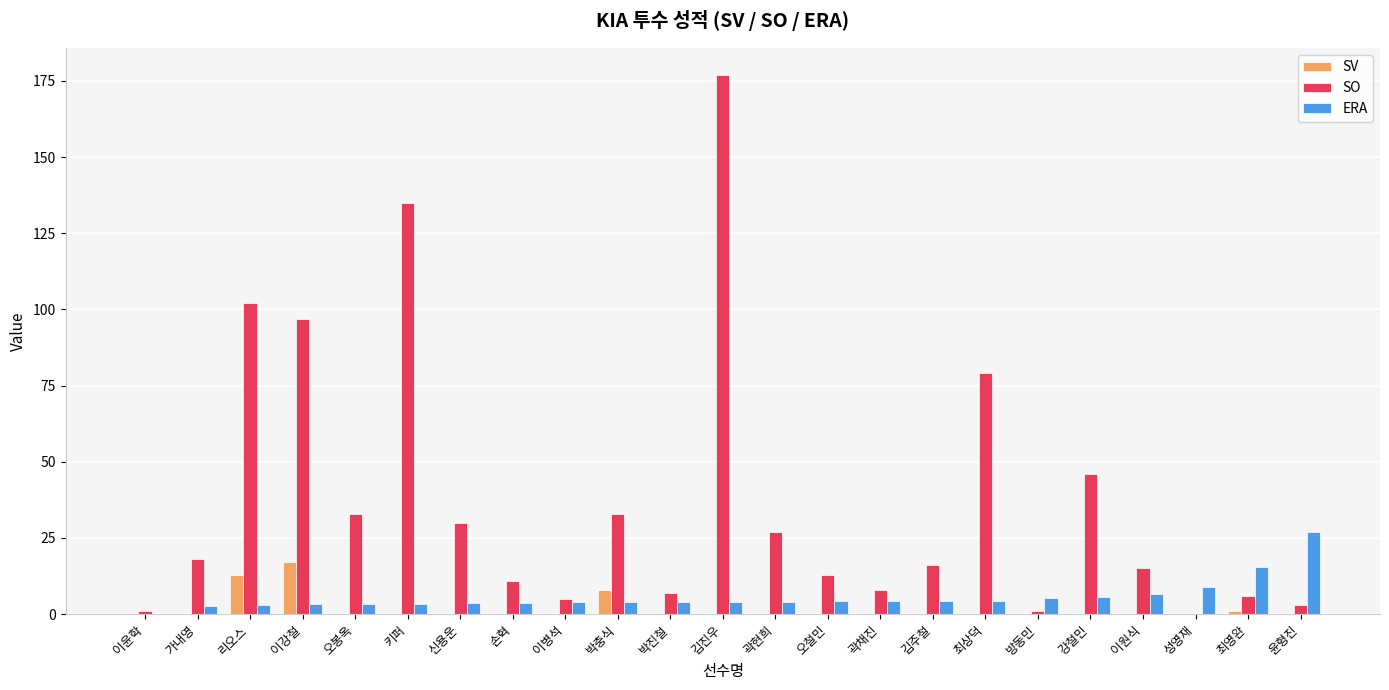

How many positive values does the ERA series have?

22